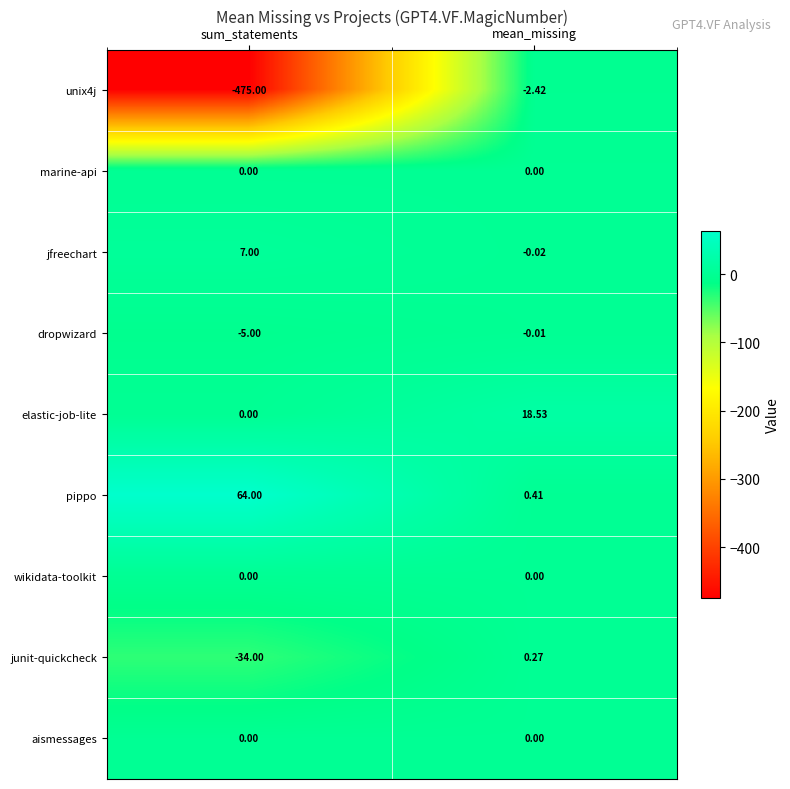

How many values in the pippo series are below 64?

1